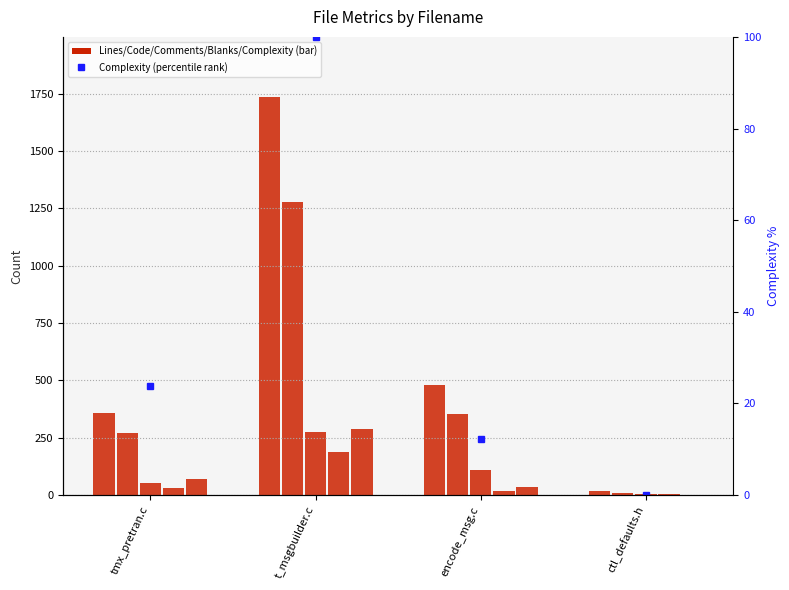

At which label does Complexity reach its minimum?

ctl_defaults.h